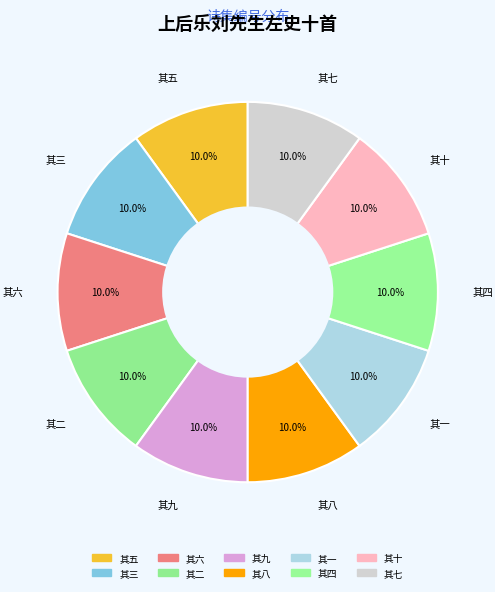

The 其六 slice represents 10% of the pie. True or false?

True